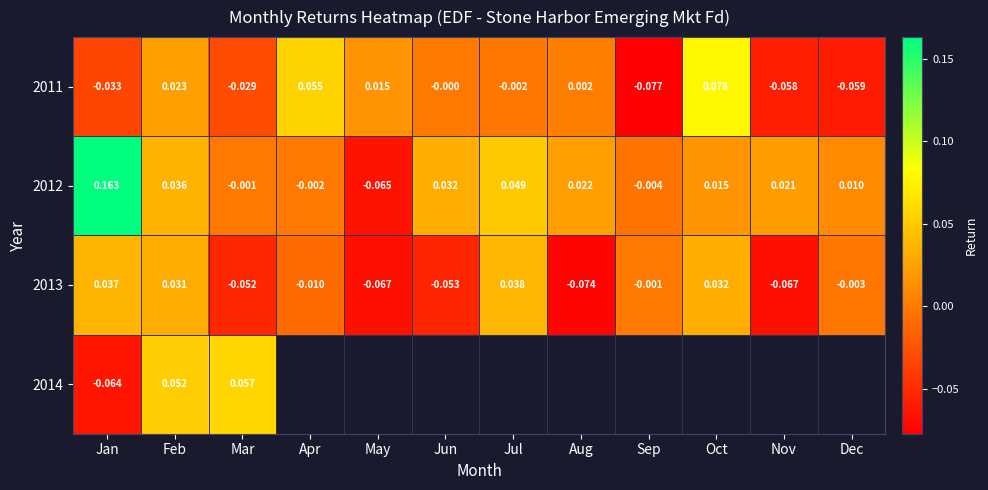

Rank the categories by 2011 value from highest to lowest.

Oct, Apr, Feb, May, Aug, Jun, Jul, Mar, Jan, Nov, Dec, Sep